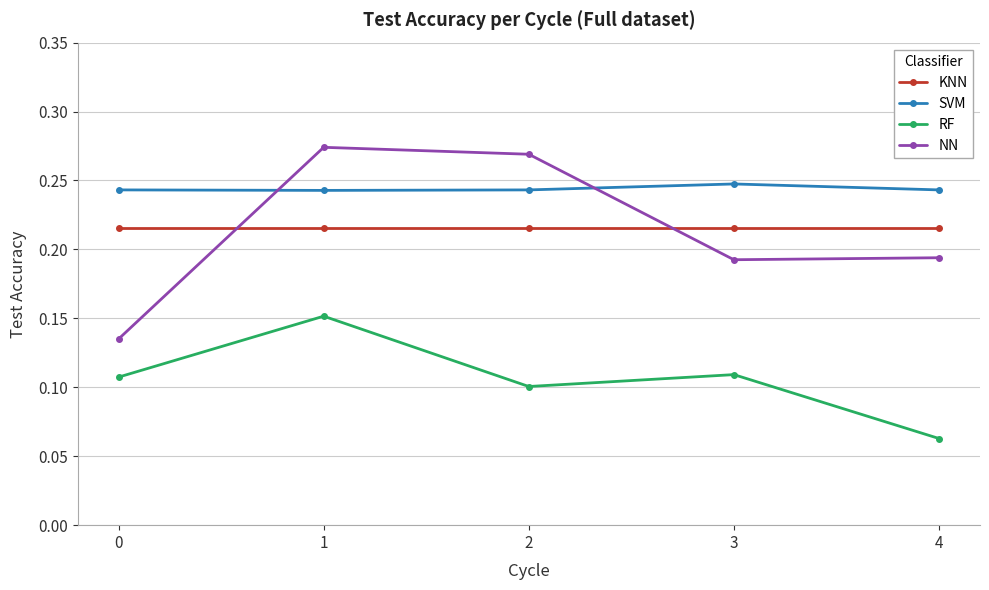

List the series in order of their peak value, lowest first.

RF, KNN, SVM, NN